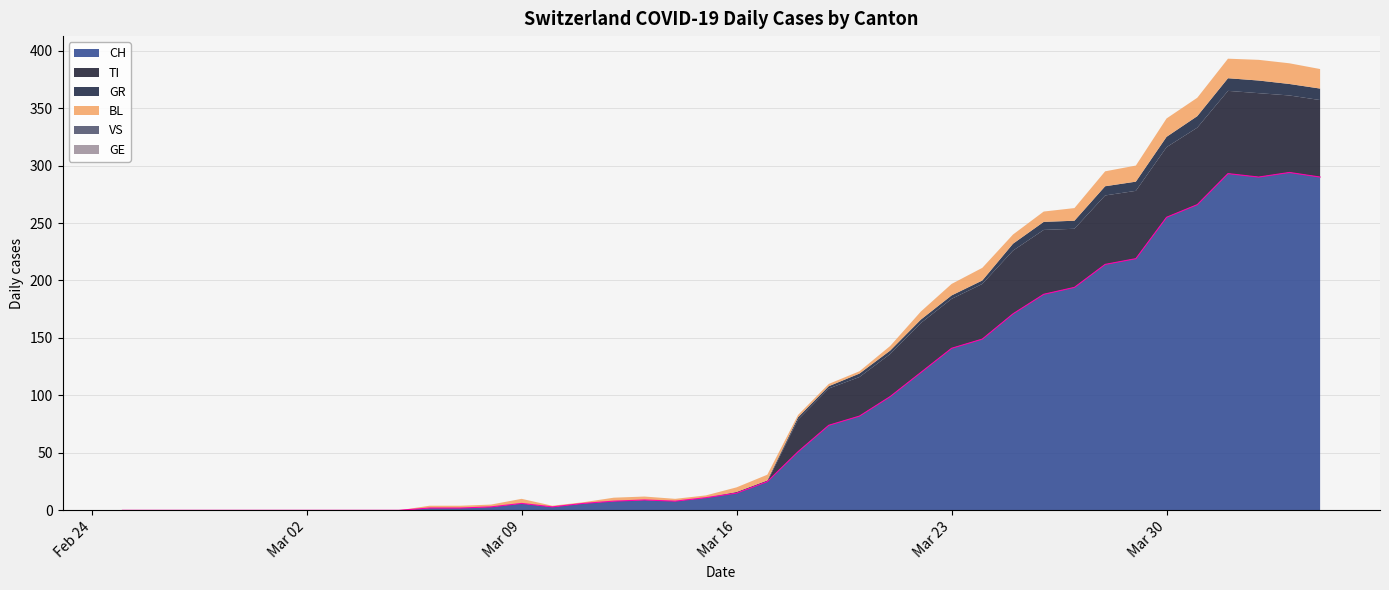

How many data points does each series have?

40